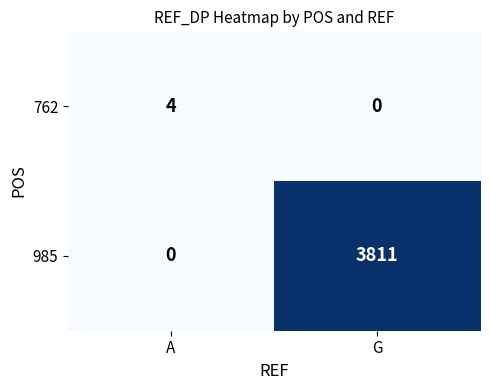

How many distinct data groups are displayed?

2